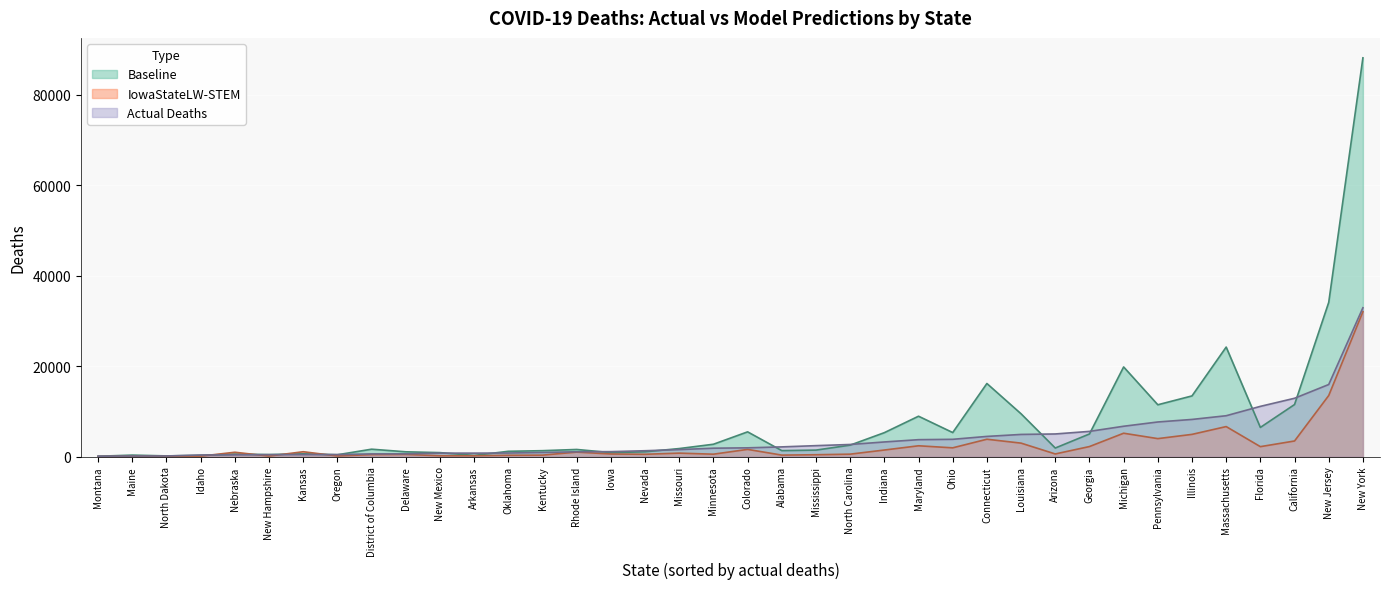

The value of actual_deaths at Arkansas is 1146.8. True or false?

False